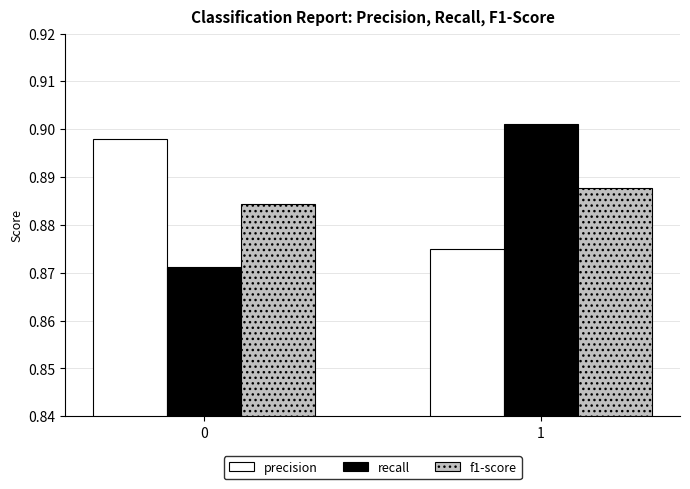

What are all the series names shown in the legend?

precision, recall, f1-score